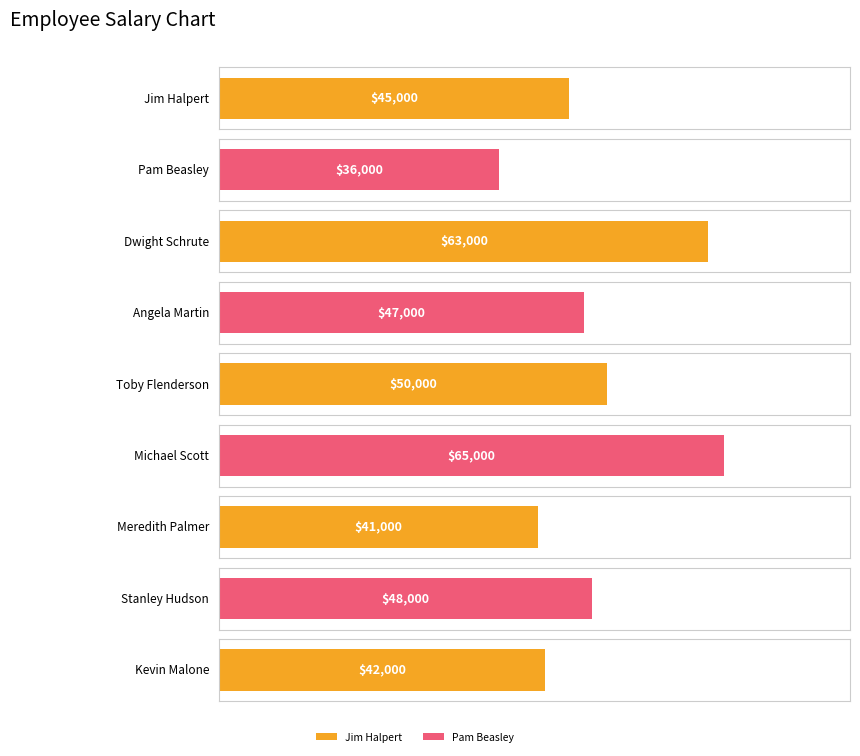

What value does the data have at Jim Halpert, to the nearest 50?

45000